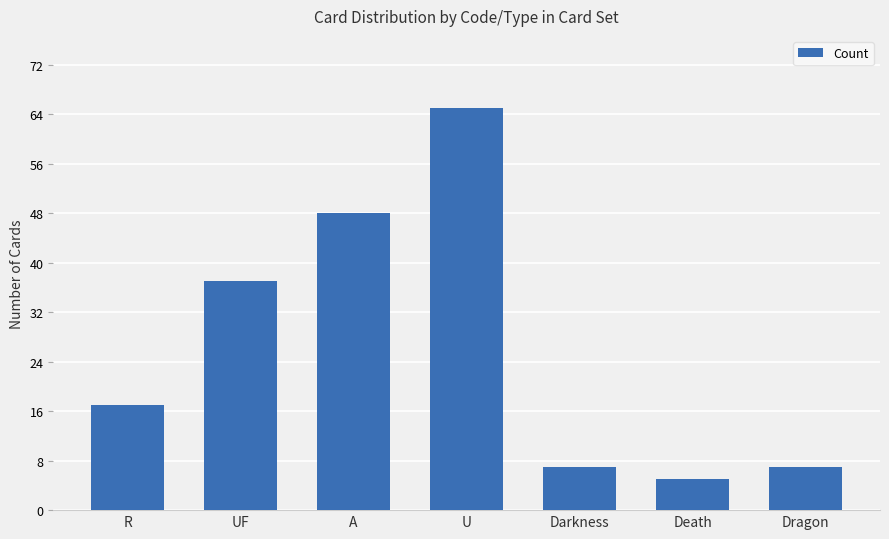

True or false: the data shows 103 at U.

False